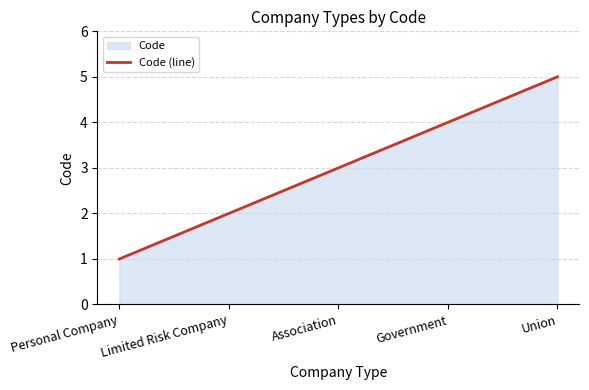

How many data points does each series have?

5